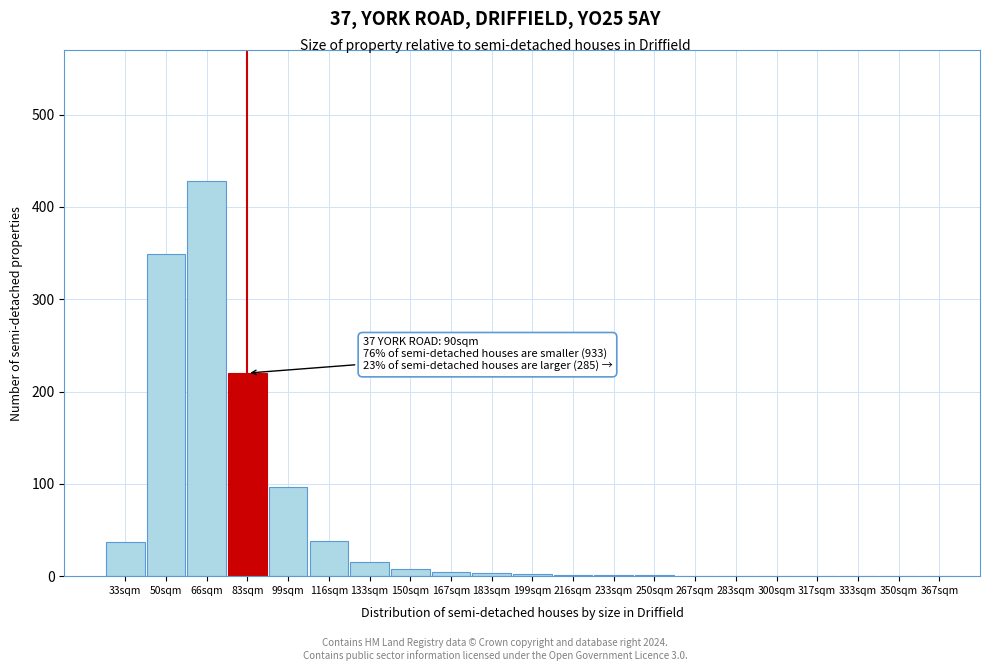

What is the greatest value displayed?

428